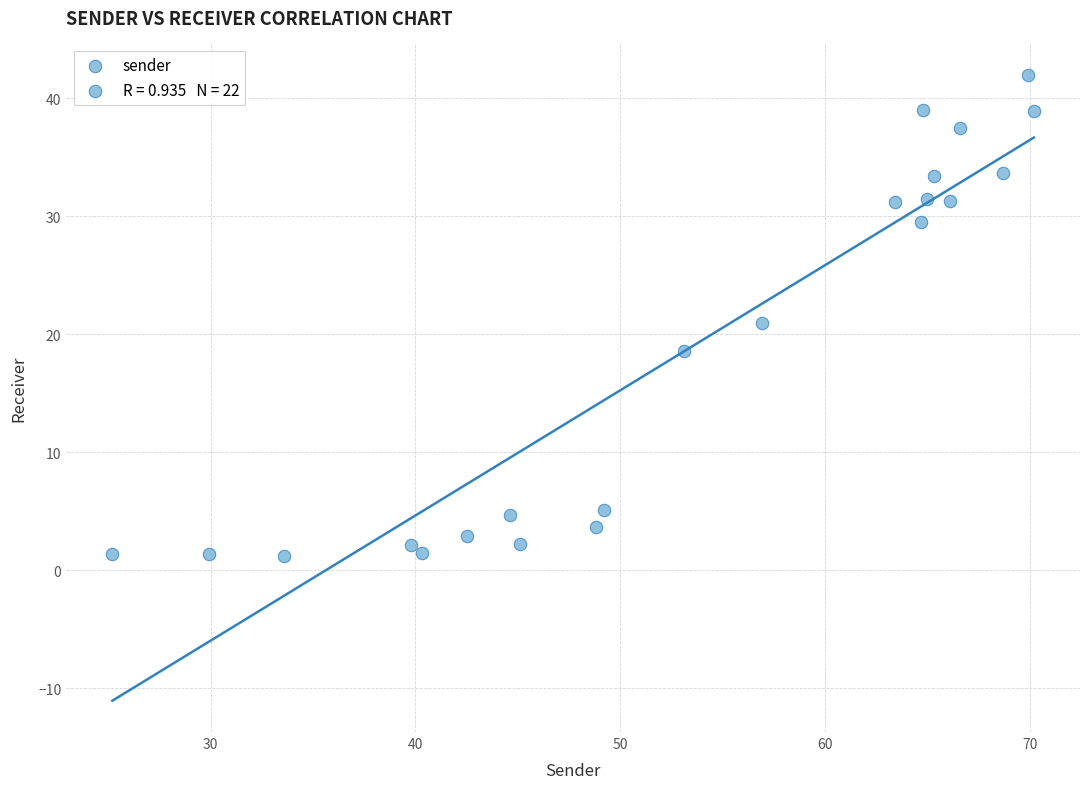

What is the range of X values (max minus min)?

45.0